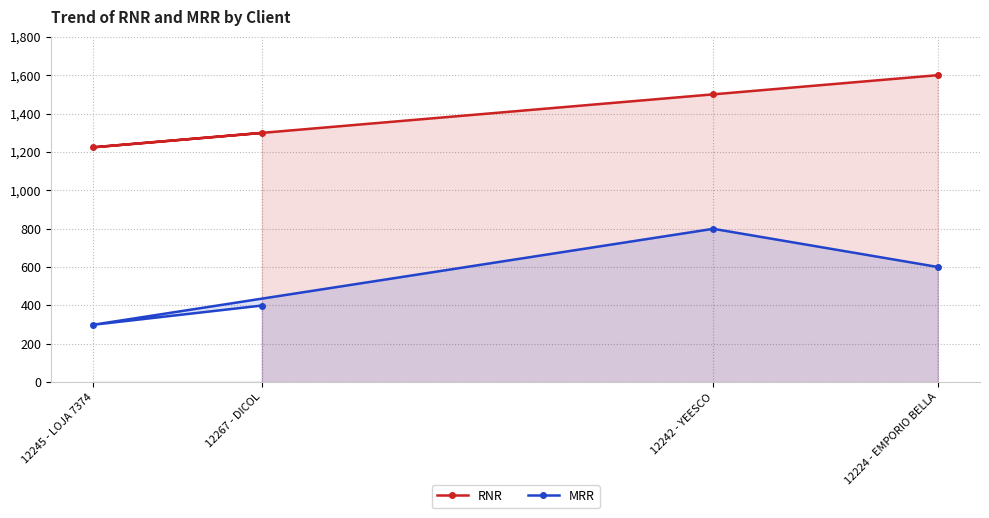

Which series changed the most between 12242 - YEESCO and 12224 - EMPORIO BELLA?

MRR